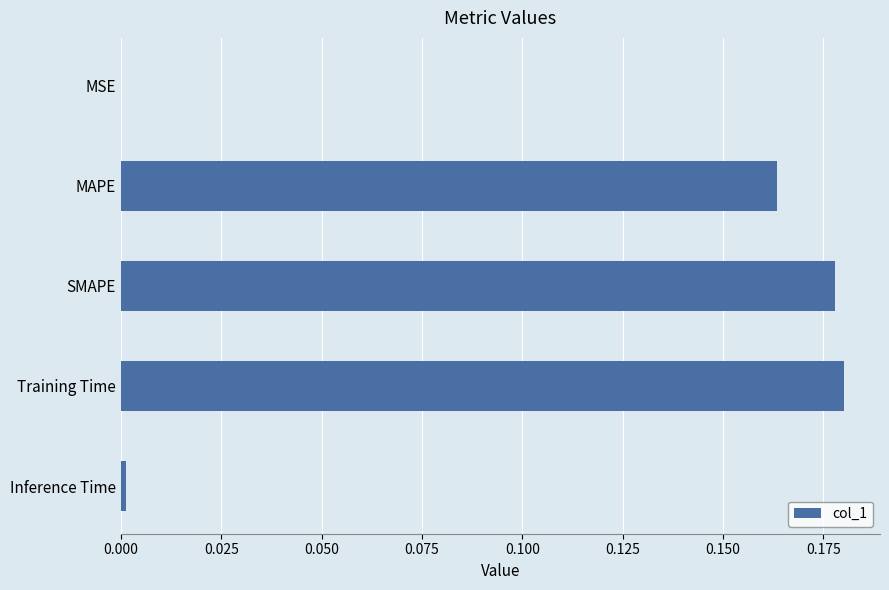

Between MAPE and MSE, which is larger?

MAPE